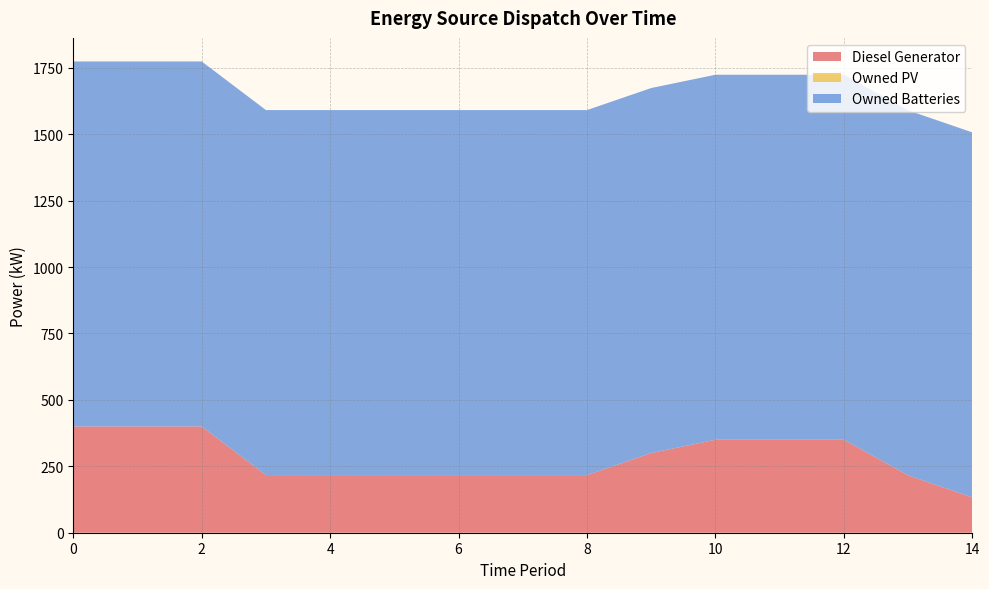

Reading left to right, list all the values displayed in this chart.

Diesel Generator: 400.0	400.0	400.0	217.0	217.0	217.0	217.0	217.0	217.0	300.0	350.0	350.0	350.0	216.0	133.0
Owned PV: 0.0	0.0	0.0	0.0	0.0	0.0	0.0	0.0	0.0	0.0	0.0	0.0	0.0	0.0	0.0
Owned Batteries: 1374.0	1374.0	1374.0	1374.0	1374.0	1374.0	1374.0	1374.0	1374.0	1374.0	1374.0	1374.0	1374.0	1374.0	1374.0